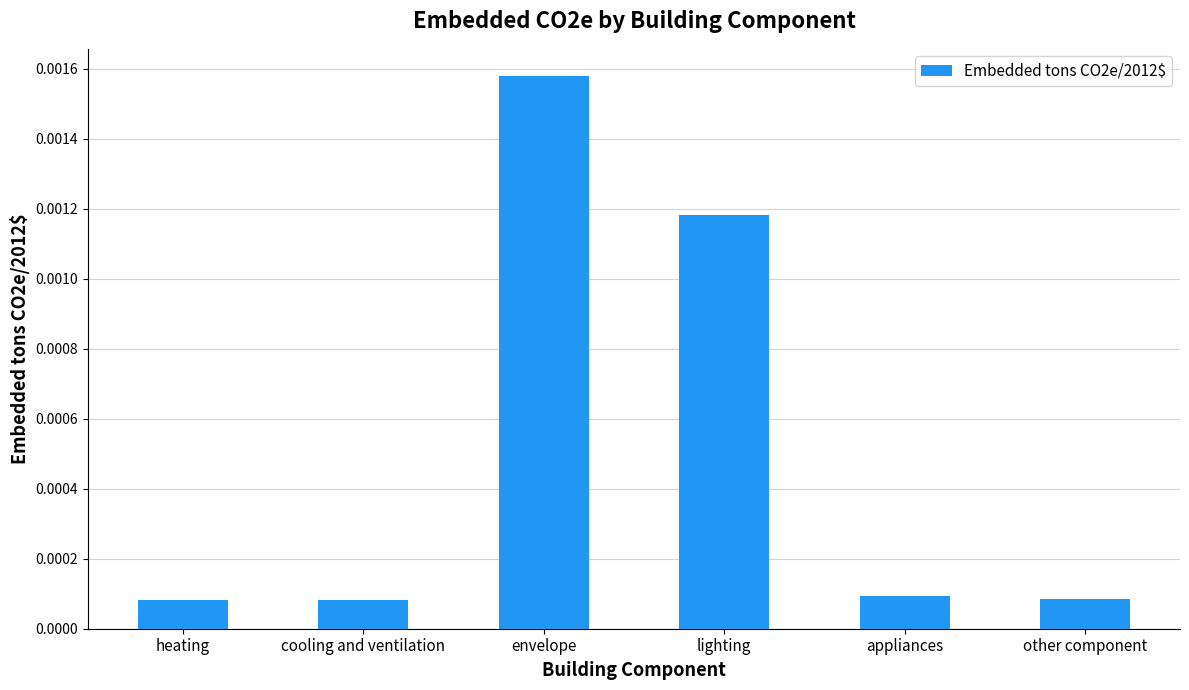

At which category does the chart reach its peak across all series?

envelope